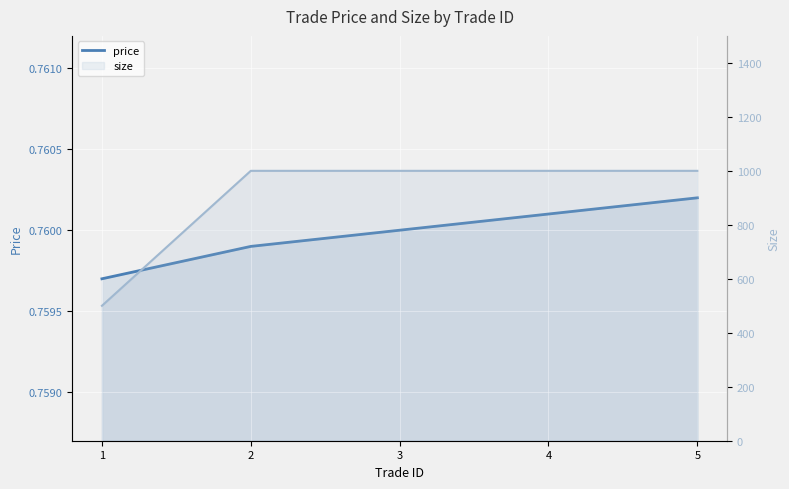

The chart shows a value of 0.8 at 1. True or false?

True